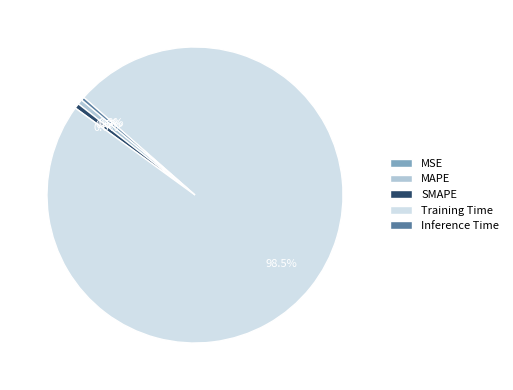

To the nearest percent, what percentage of the pie is MAPE?

1%